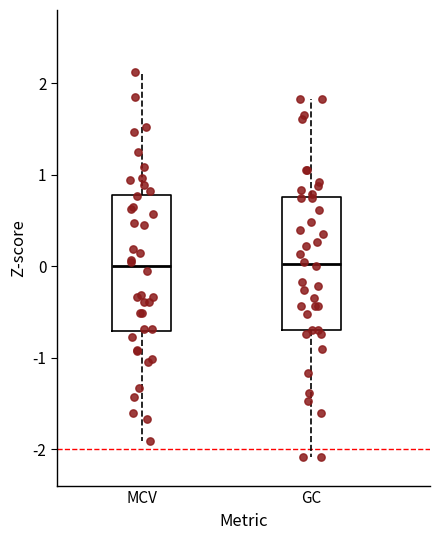

Reading left to right, read every box against the y-axis: the position of its median line, the range the box covers, and the ends of its whiskers. The values are not printed on the chart, so give them approximately, as read against the axis.

MCV: median 0.0, box -0.7 to 0.8, whiskers -1.9 to 2.1
GC: median 0.0, box -0.7 to 0.8, whiskers -2.1 to 1.8